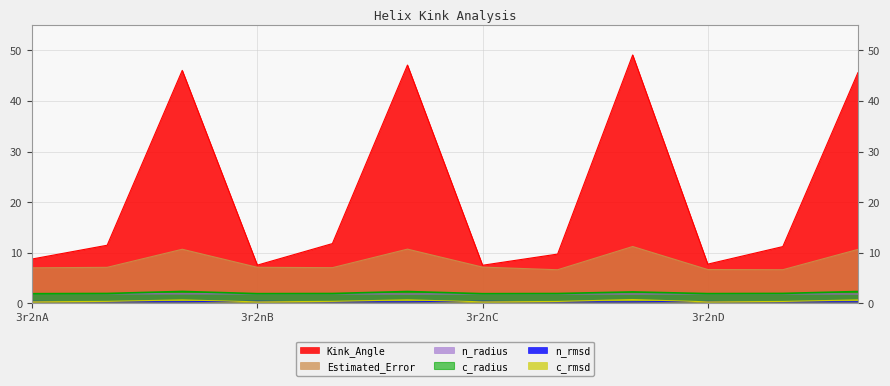

True or false: n_rmsd and c_radius intersect in this chart.

False